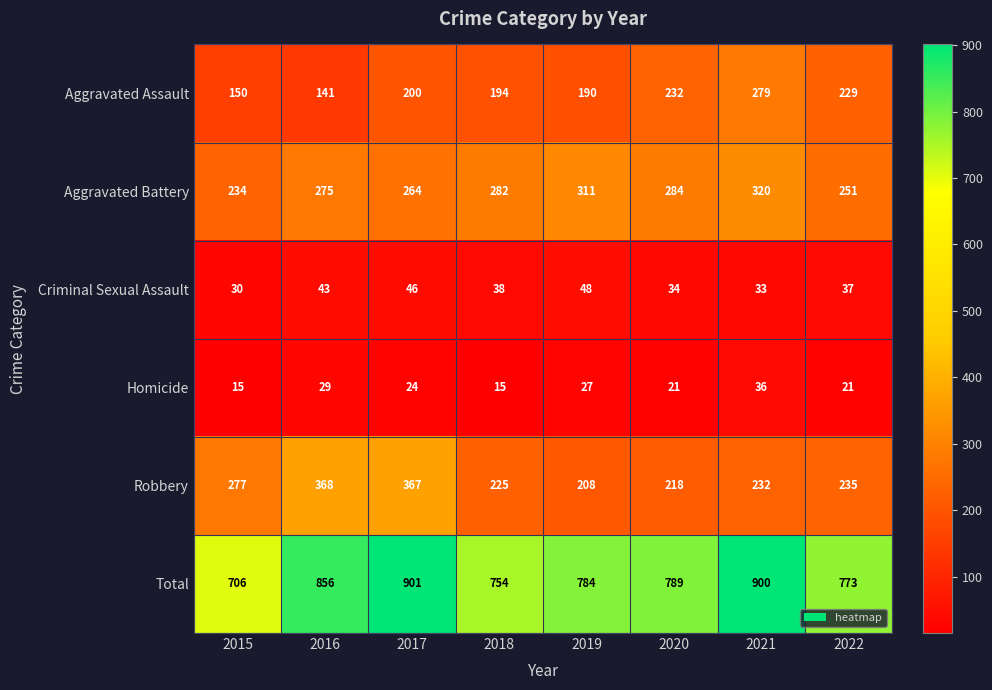

Is it true that Robbery equals 367 at 2017?

True